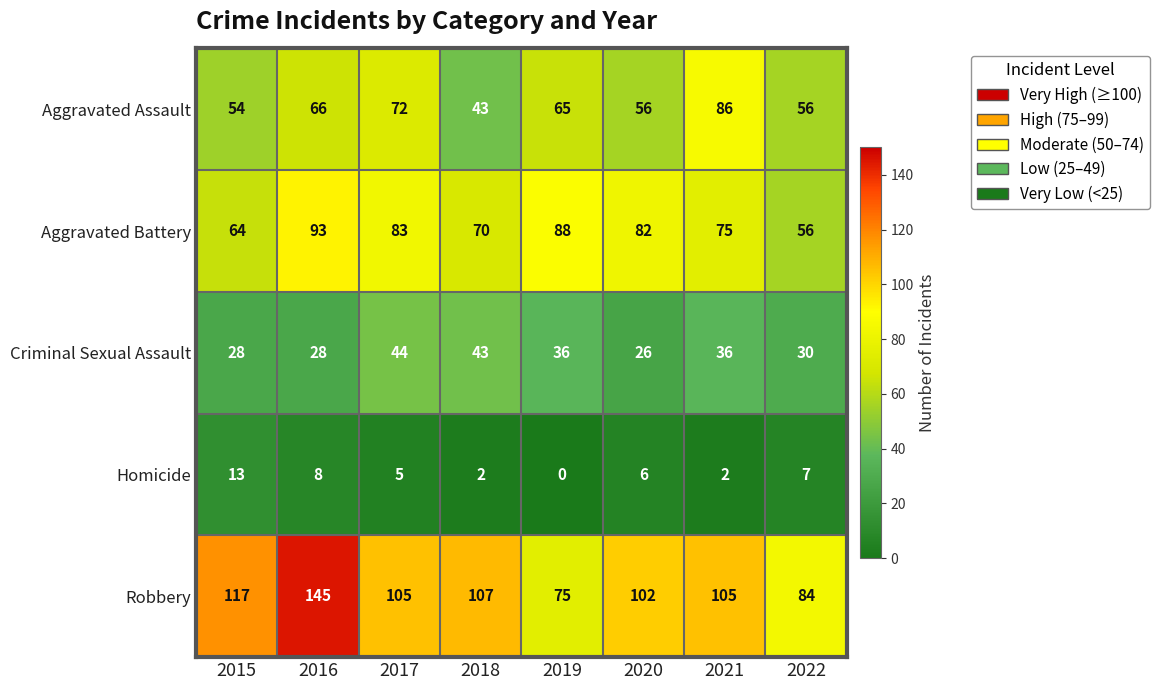

Rank the series by their maximum value, from lowest to highest.

Homicide, Criminal Sexual Assault, Aggravated Assault, Aggravated Battery, Robbery